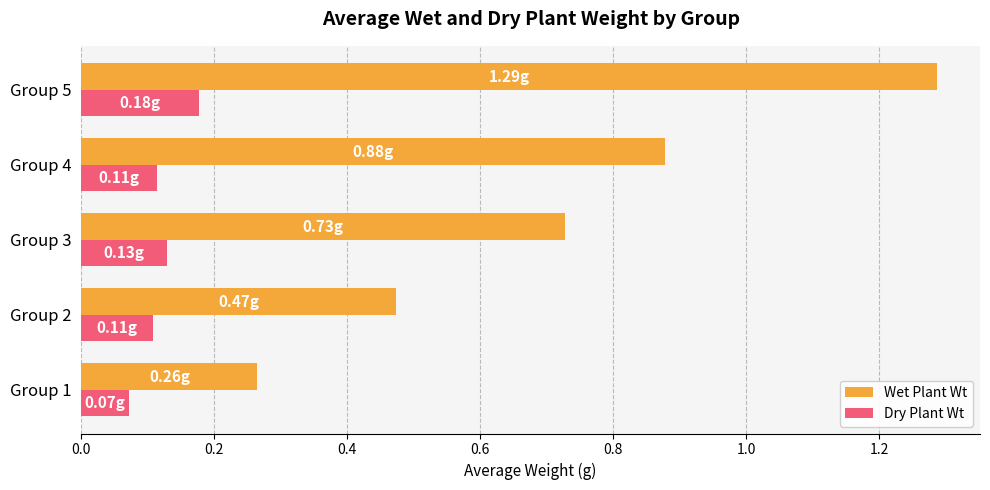

At how many categories does at least one series exceed 0?

5